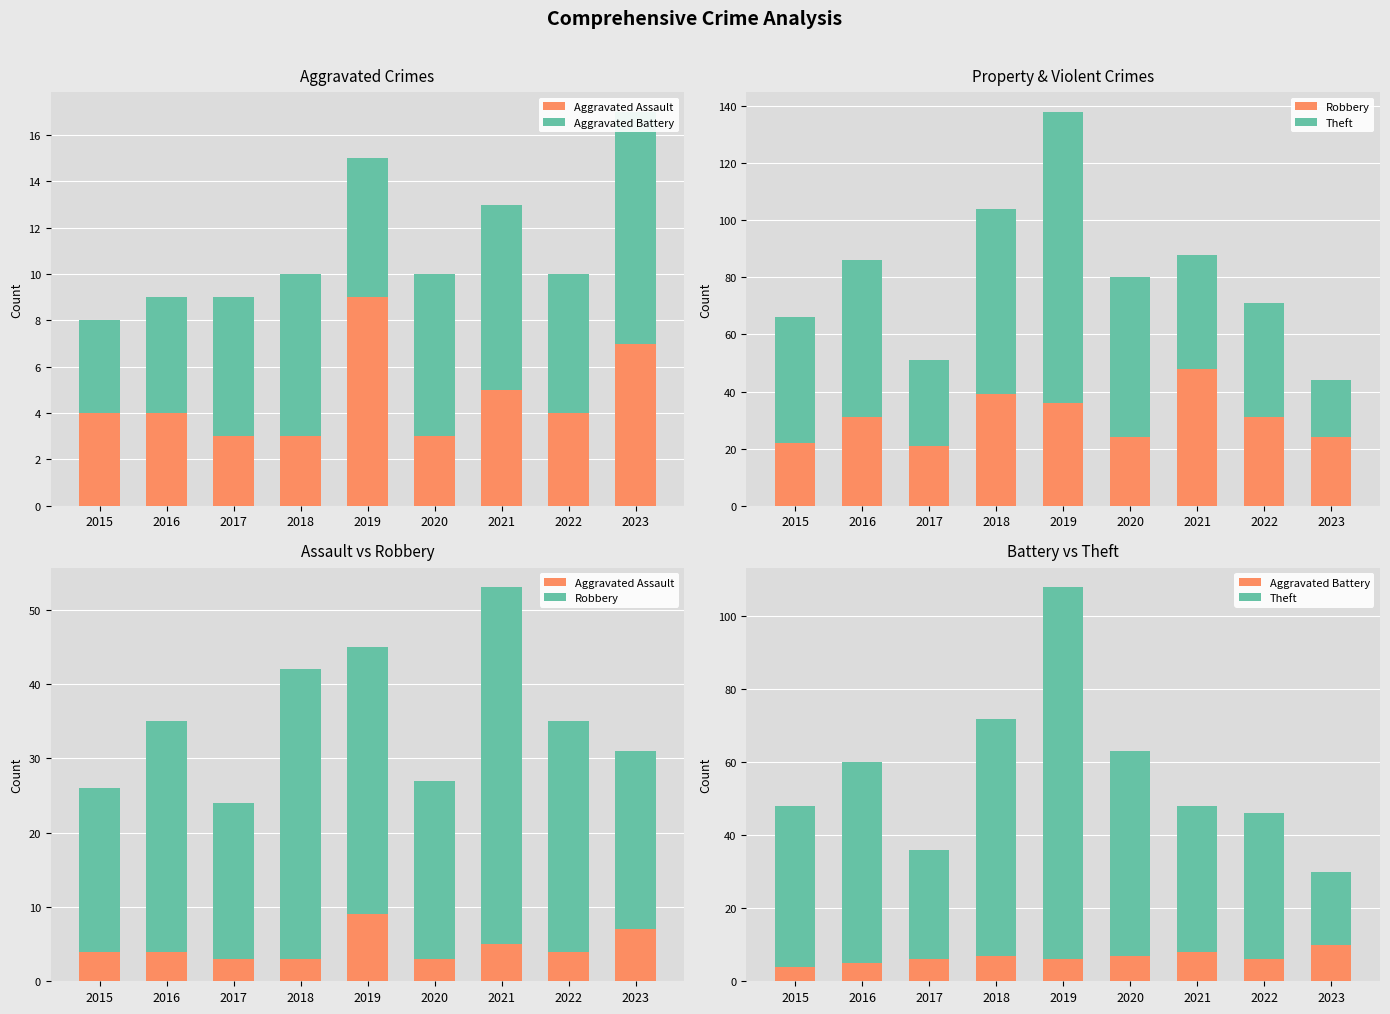

How many groups of bars are there?

9